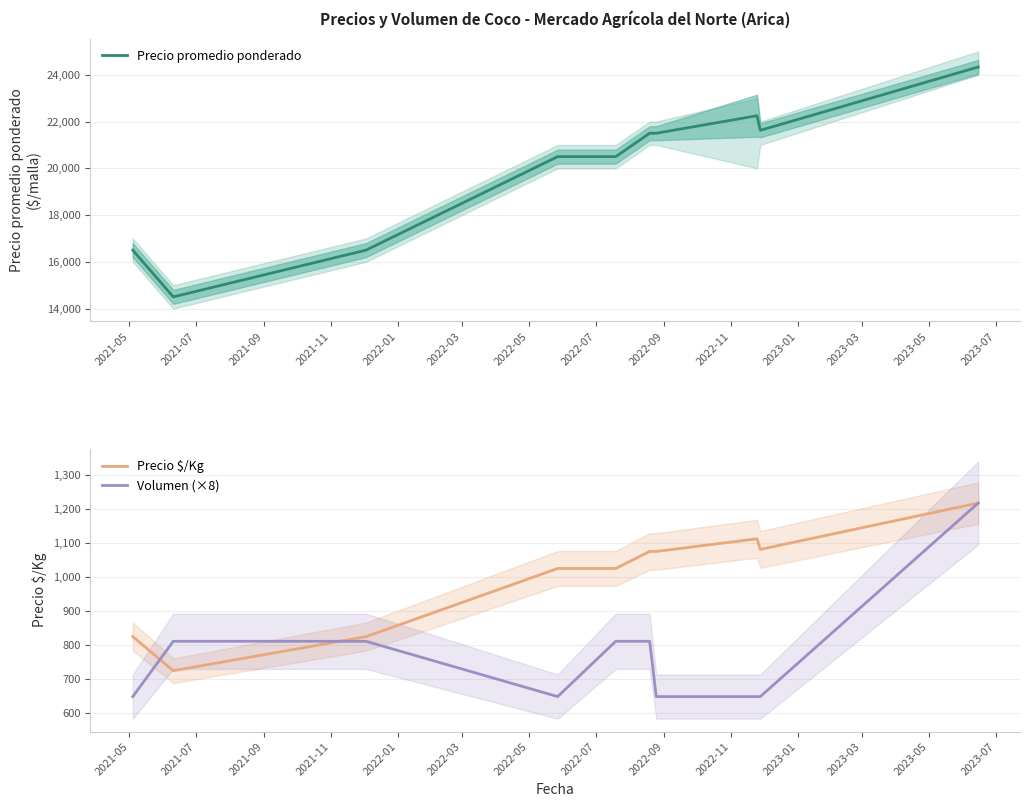

True or false: Volumen (×8) and Precio promedio ponderado intersect in this chart.

False